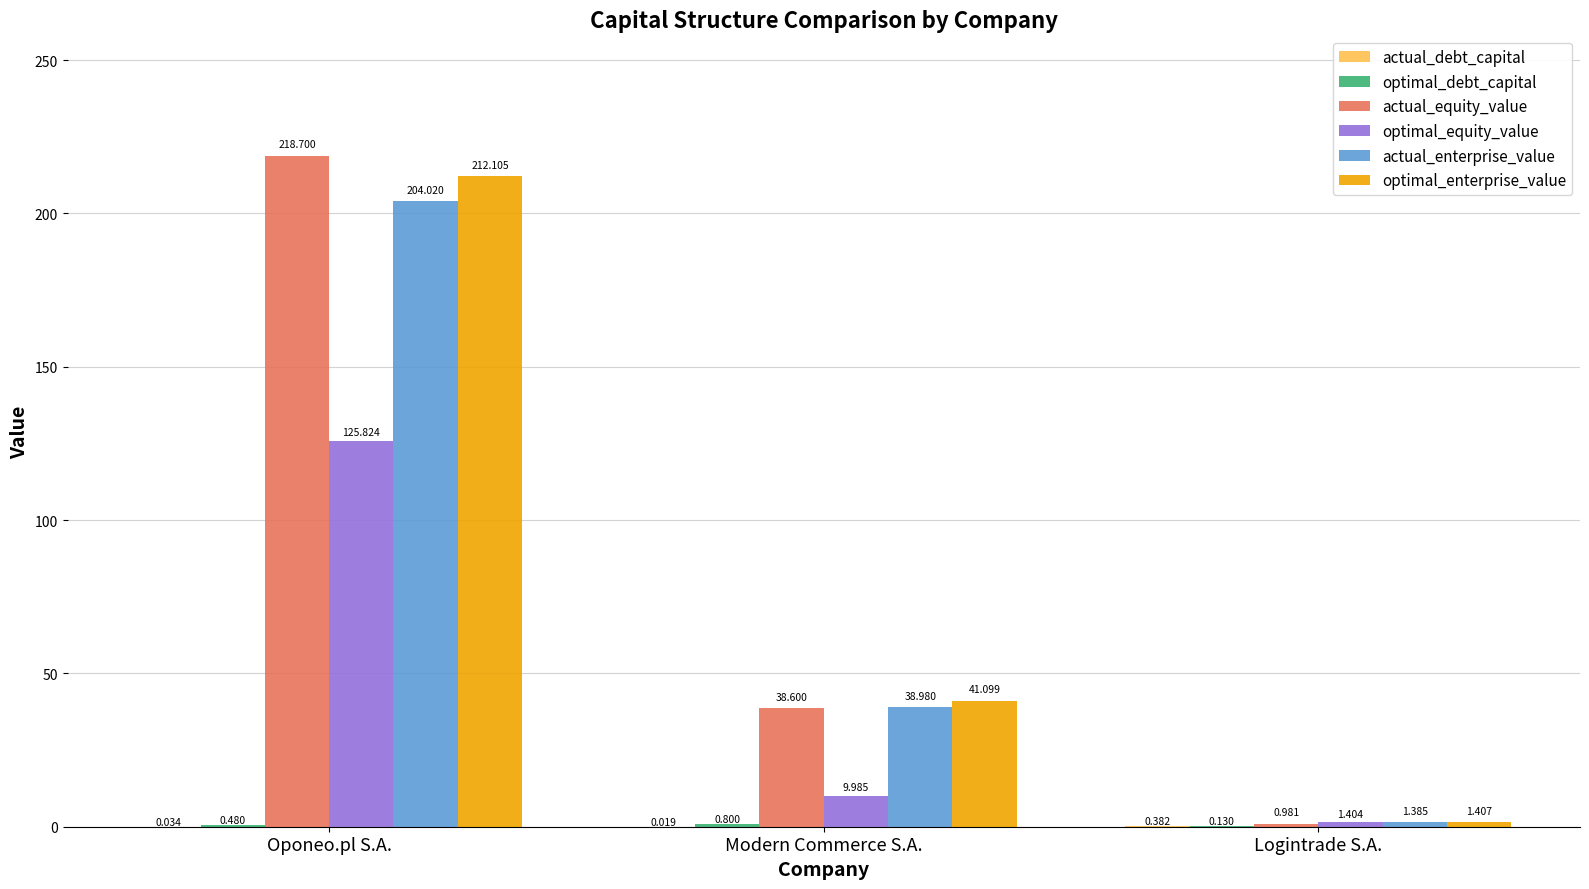

How many groups of bars are there?

3